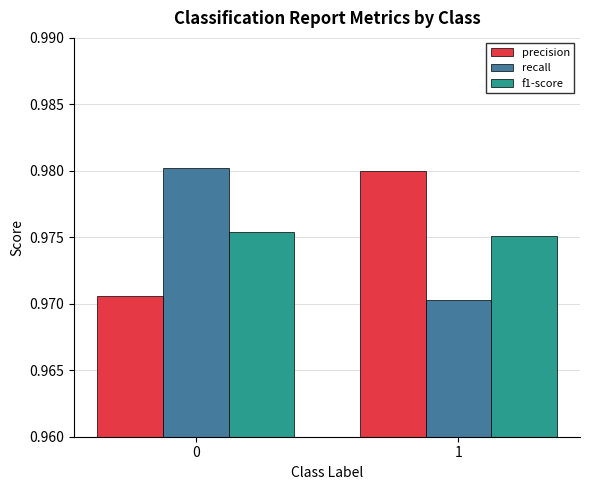

The precision series shows 0.7 at 0. True or false?

False